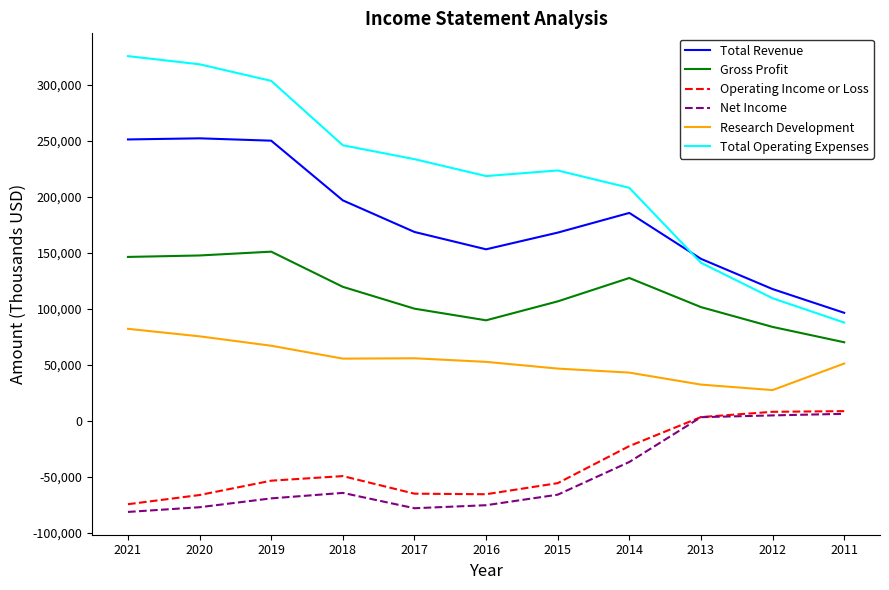

Where does the Research Development series first go above 52800?

2021